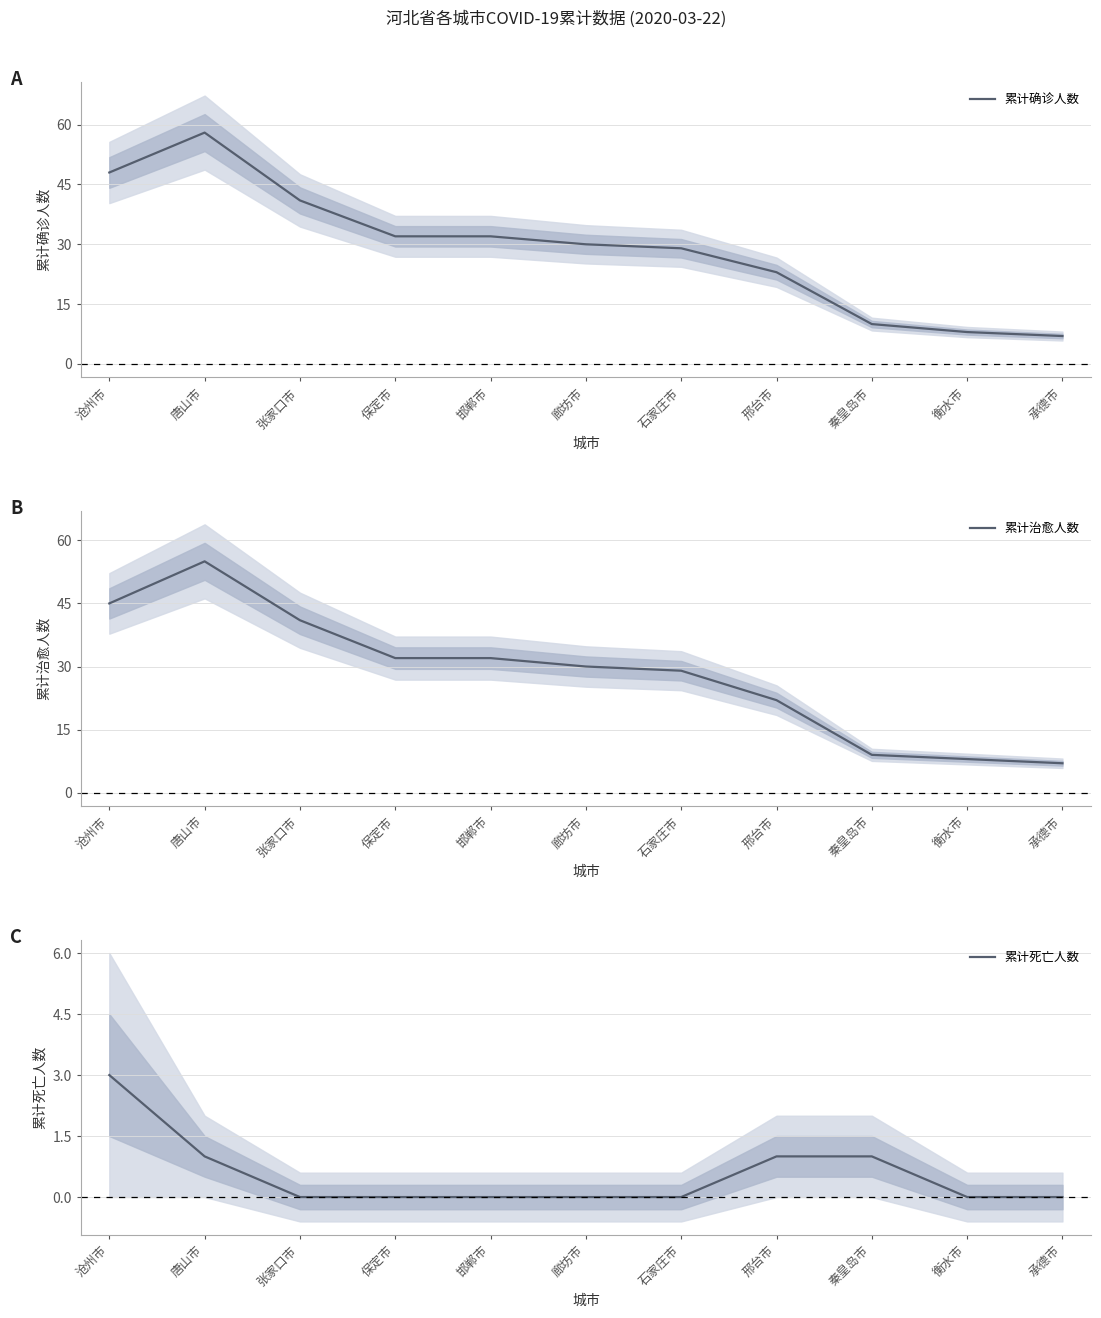

What is the difference between the 累计死亡人数 values at 邢台市 and 衡水市?

1